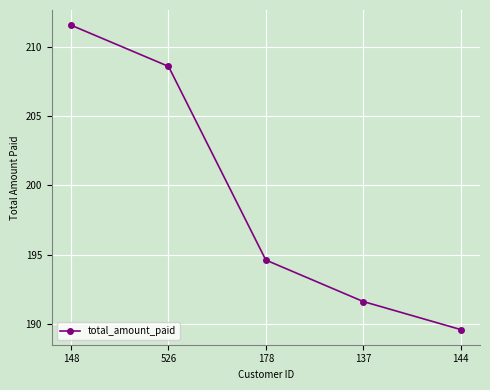

What position from the right is 178?

3